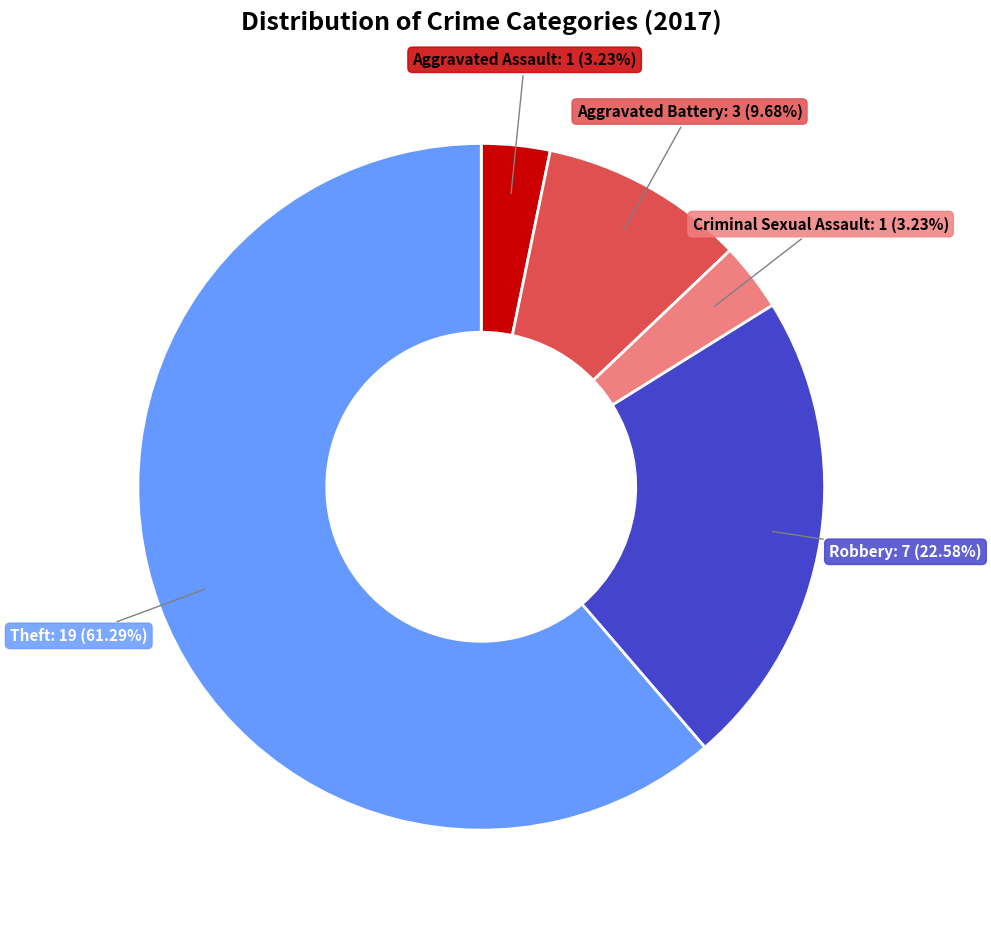

To the nearest percent, what is the difference between the largest and smallest slice percentages?

58%